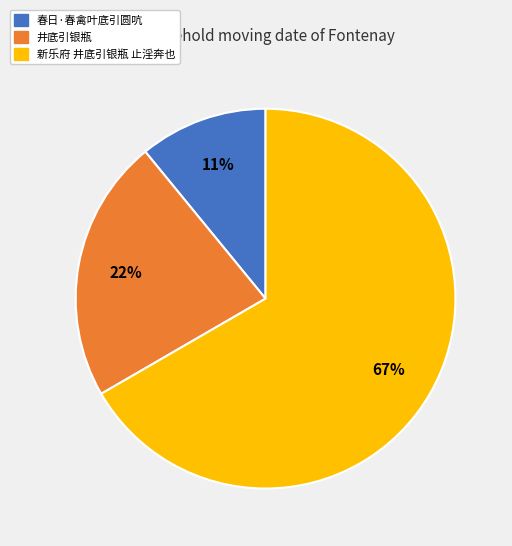

What percentage is the 春日·春禽叶底引圆吭 slice, to the nearest percent?

11%